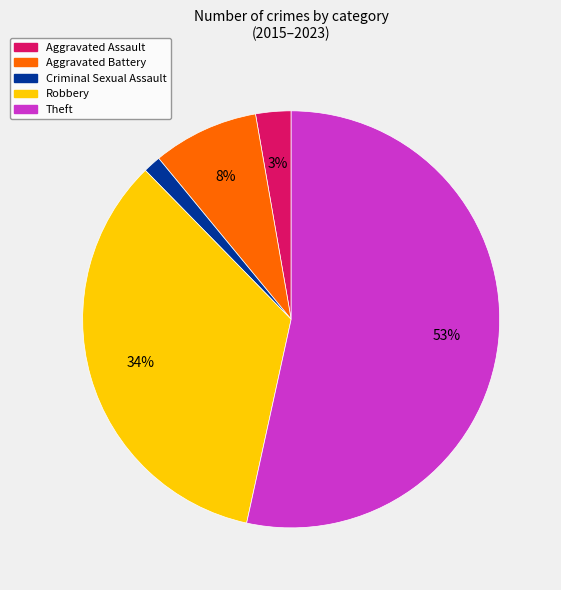

How many segments does this pie chart have?

5